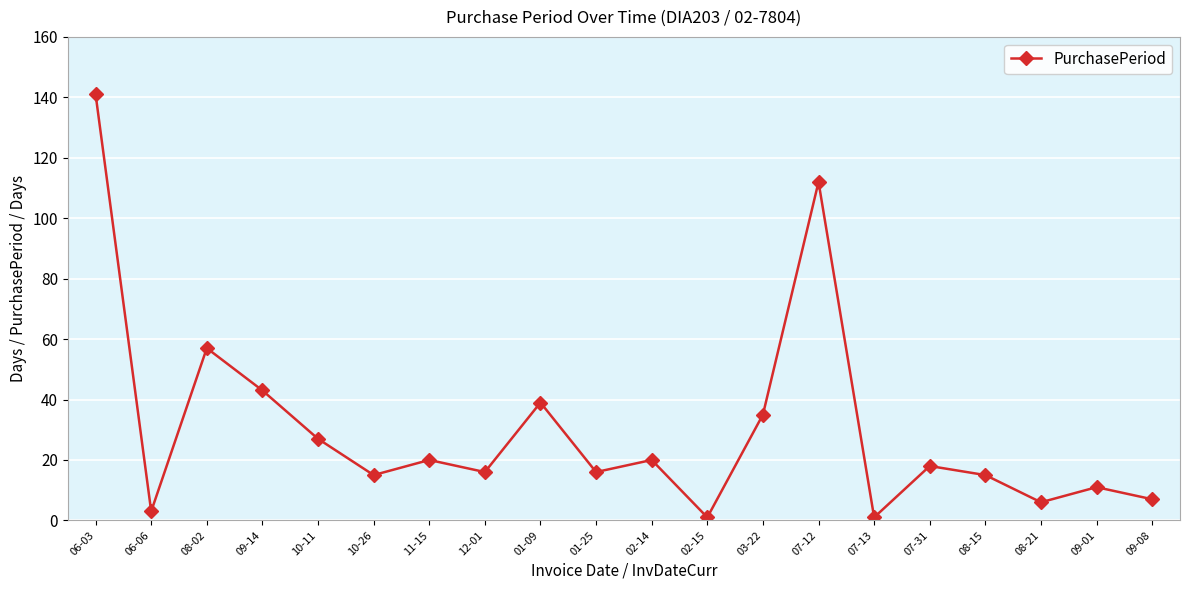

How many points are higher than both their immediate neighbors (excluding endpoints)?

7